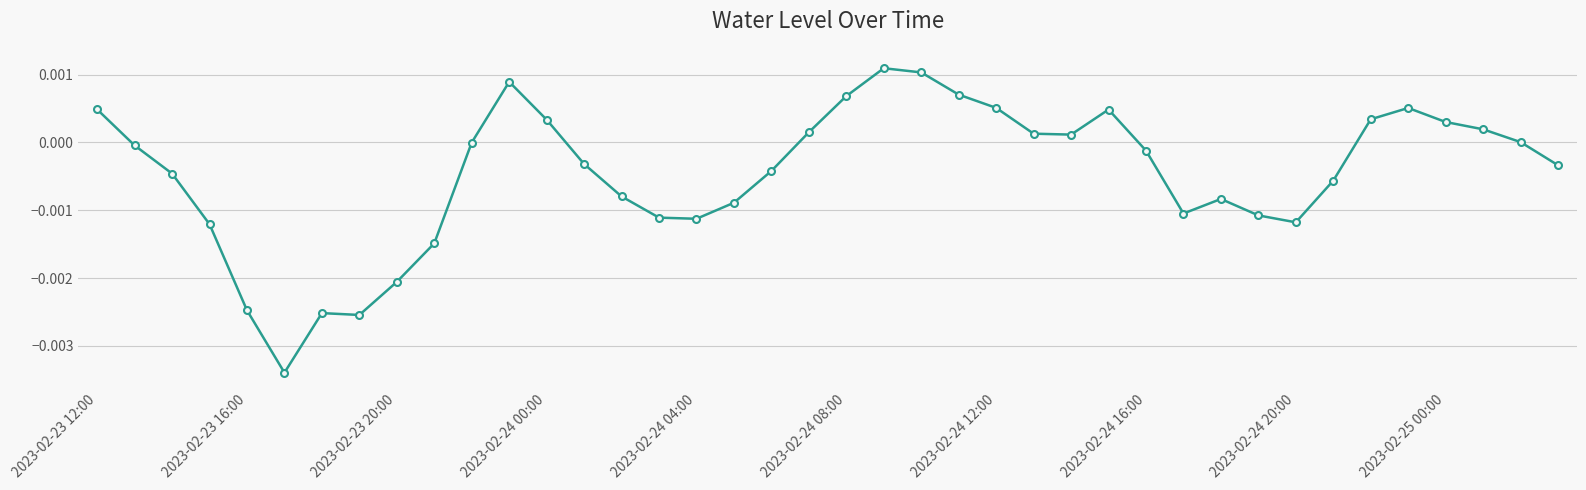

How many distinct data groups are displayed?

1